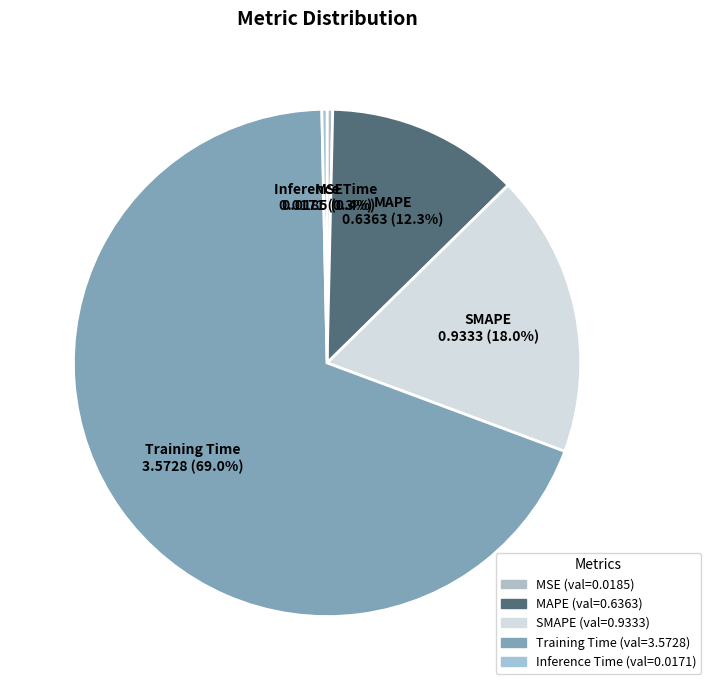

Which slice represents more than half of the pie?

Training Time